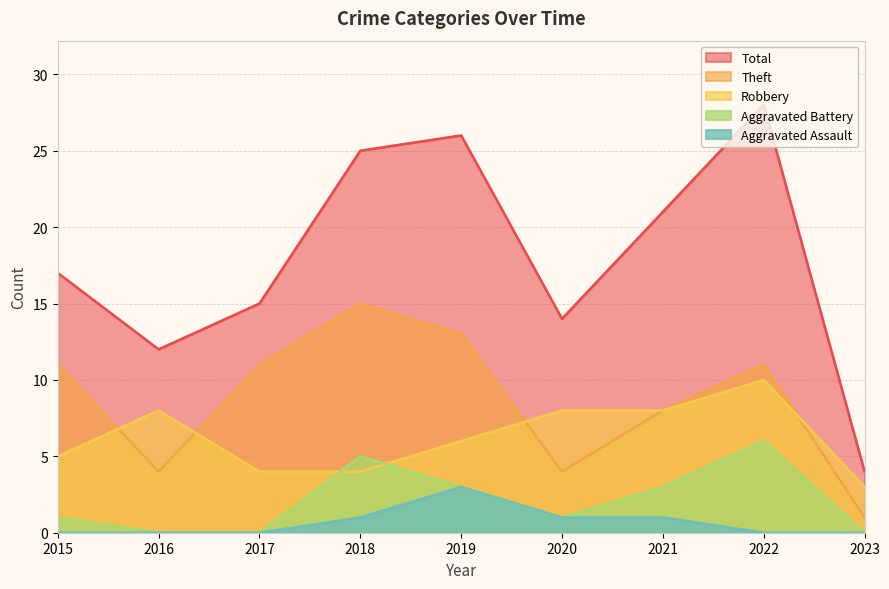

Reading left to right, what are all the values shown in this chart?

Robbery: 2015=5	2016=8	2017=4	2018=4	2019=6	2020=8	2021=8	2022=10	2023=3
Theft: 2015=11	2016=4	2017=11	2018=15	2019=13	2020=4	2021=8	2022=11	2023=1
Aggravated Battery: 2015=1	2016=0	2017=0	2018=5	2019=3	2020=1	2021=3	2022=6	2023=0
Aggravated Assault: 2015=0	2016=0	2017=0	2018=1	2019=3	2020=1	2021=1	2022=0	2023=0
Total: 2015=17	2016=12	2017=15	2018=25	2019=26	2020=14	2021=21	2022=28	2023=4